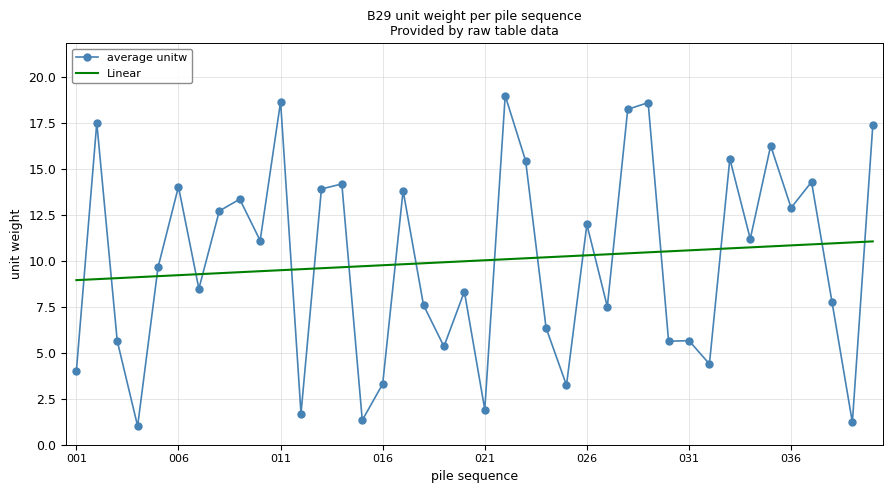

How many times do Linear and average unitw cross each other?

19